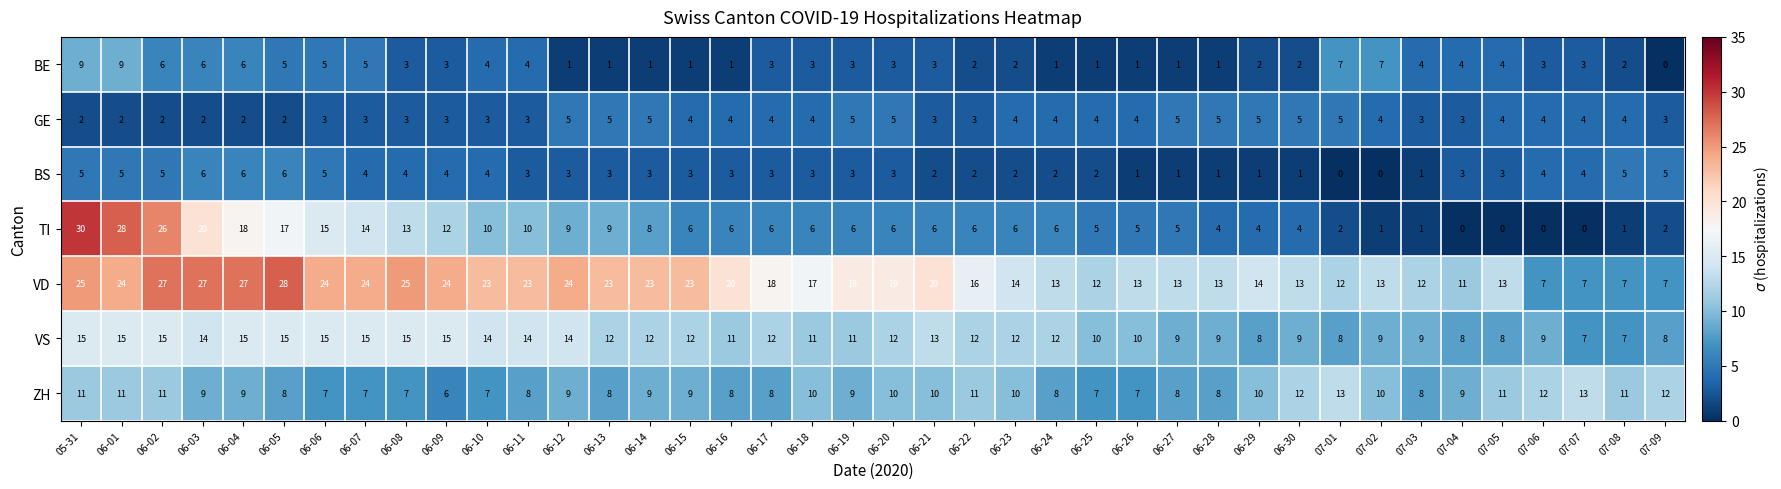

Count the number of categories in the chart.

40